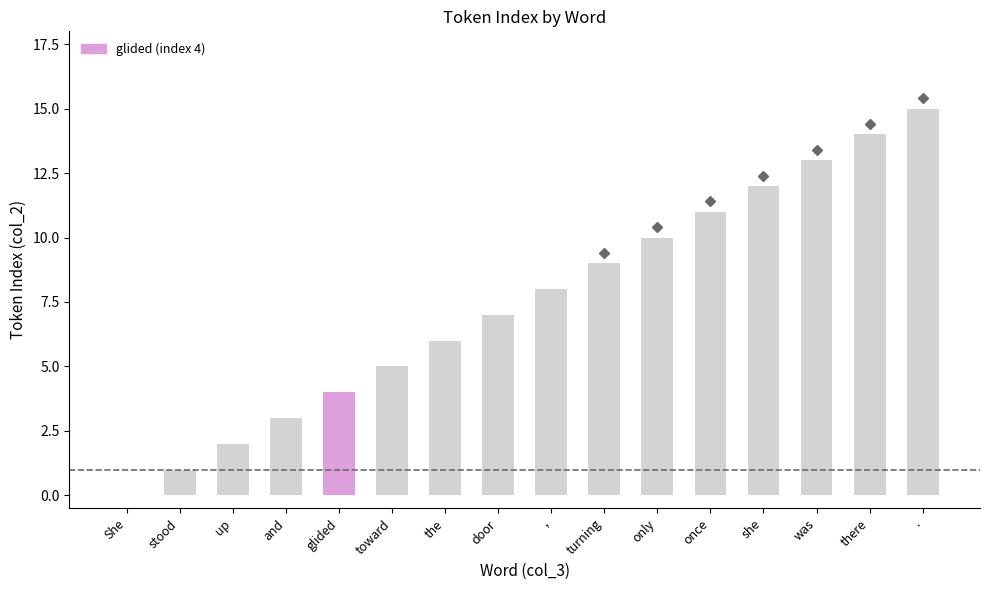

True or false: the data shows 3 at up.

False